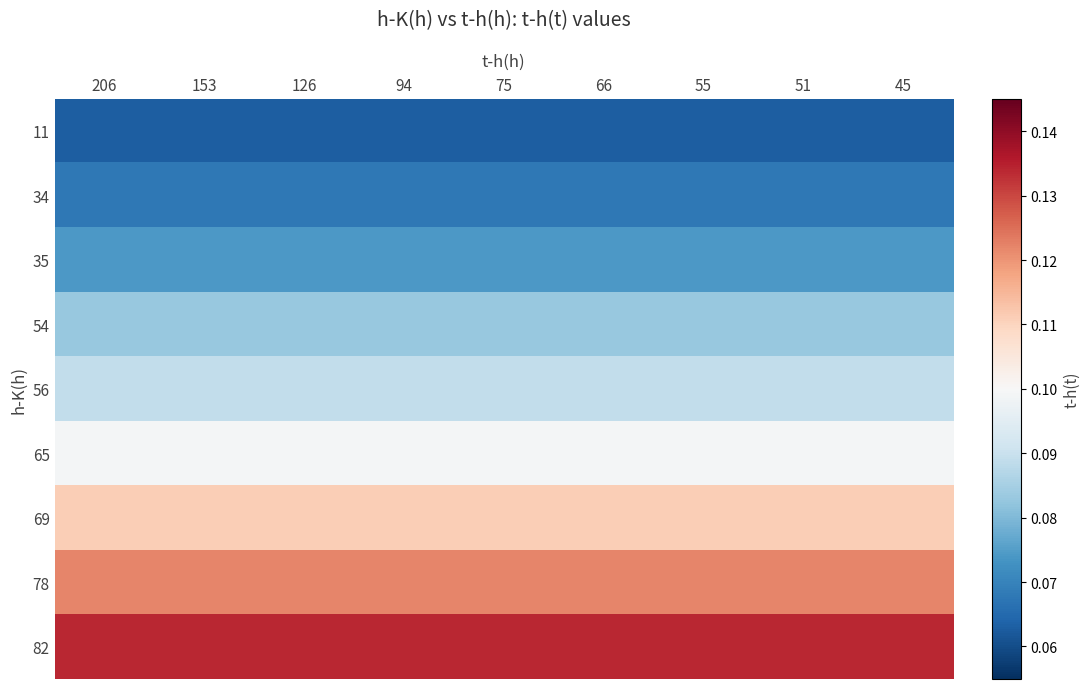

What is the spread (max minus min) of values at 126?

0.1